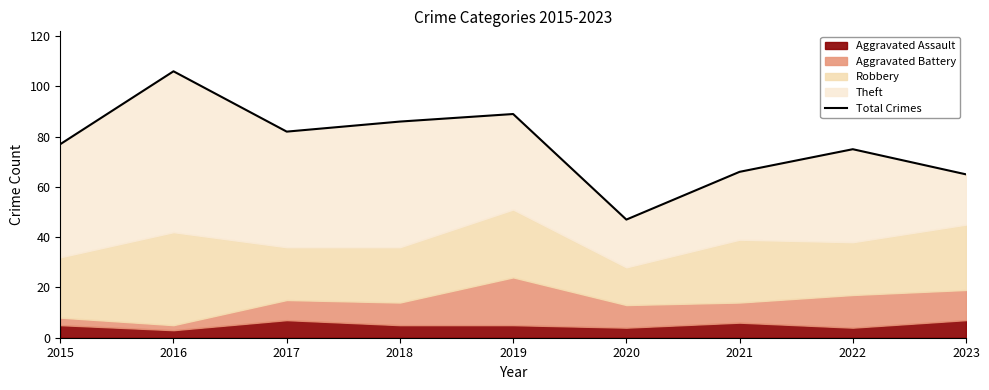

What is the ratio of the value at 2023 to the value at 2019?

0.7